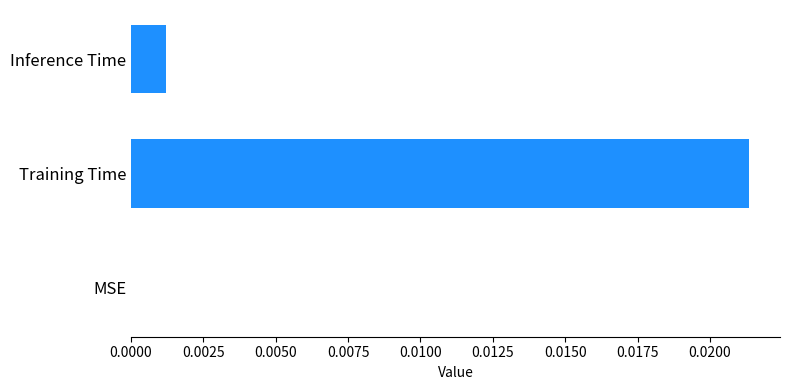

Which has a higher value, Training Time or Inference Time?

Training Time